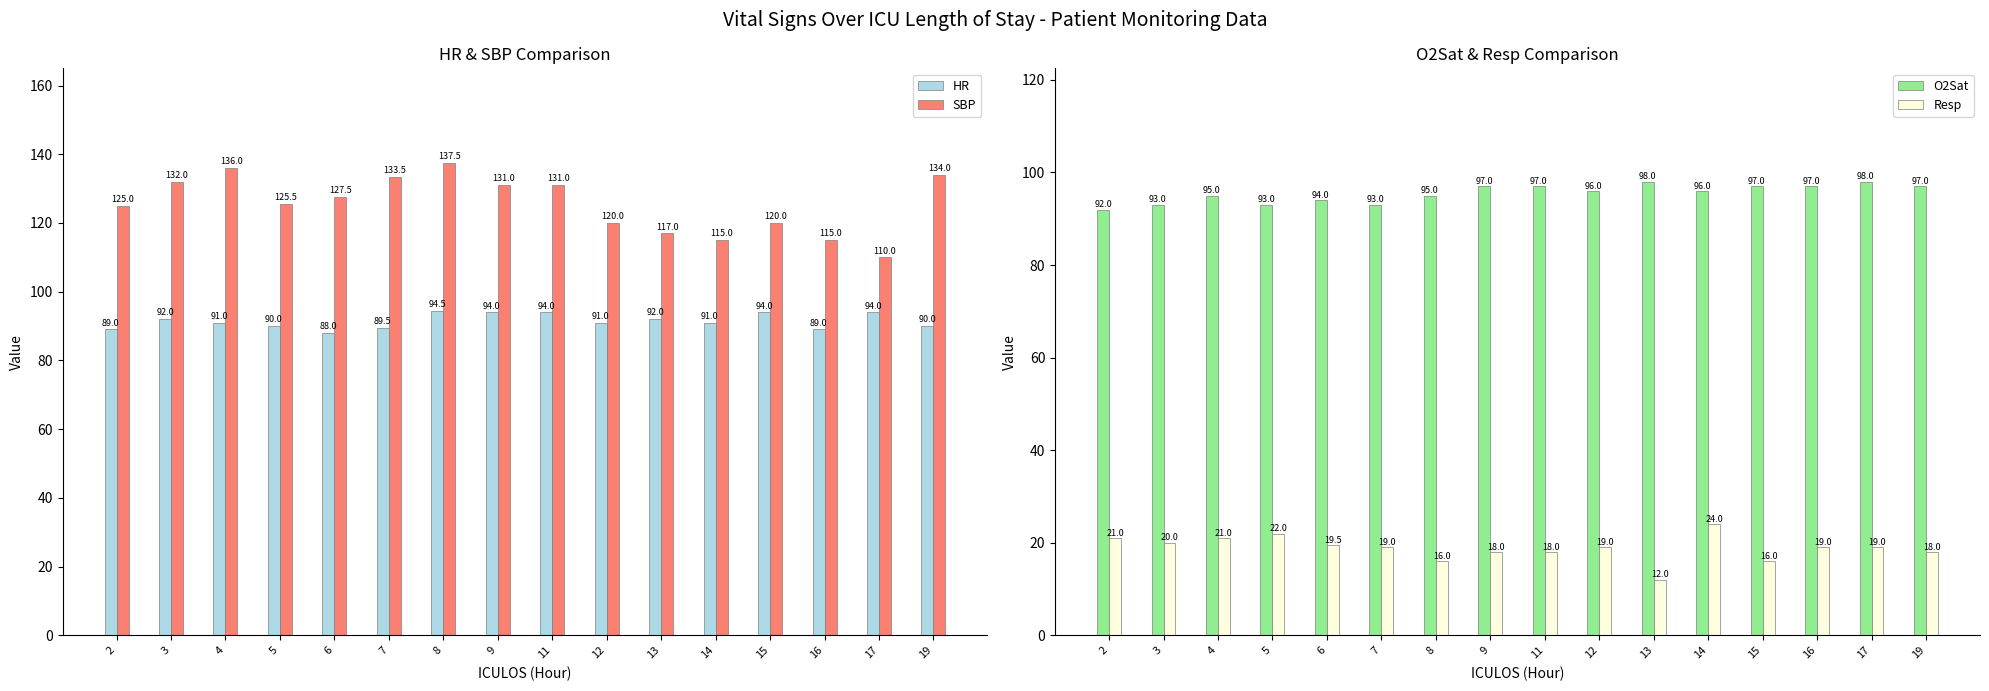

Is the value of O2Sat at 5 greater than the value of HR at 19?

Yes